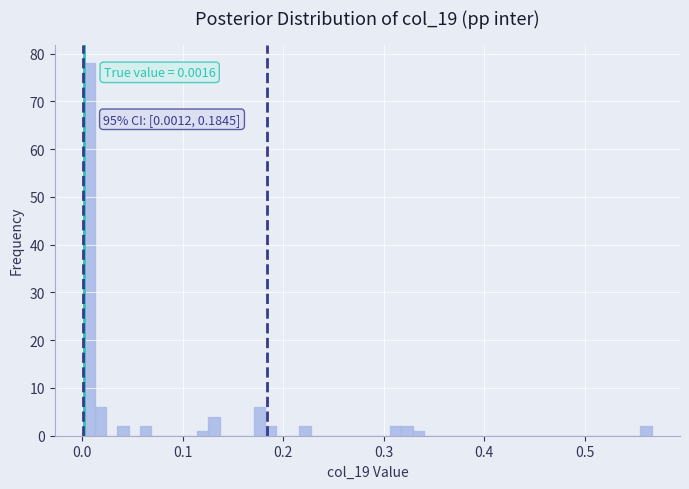

Read against the x-axis, roughly where is the centre of the tallest bar?

0.01